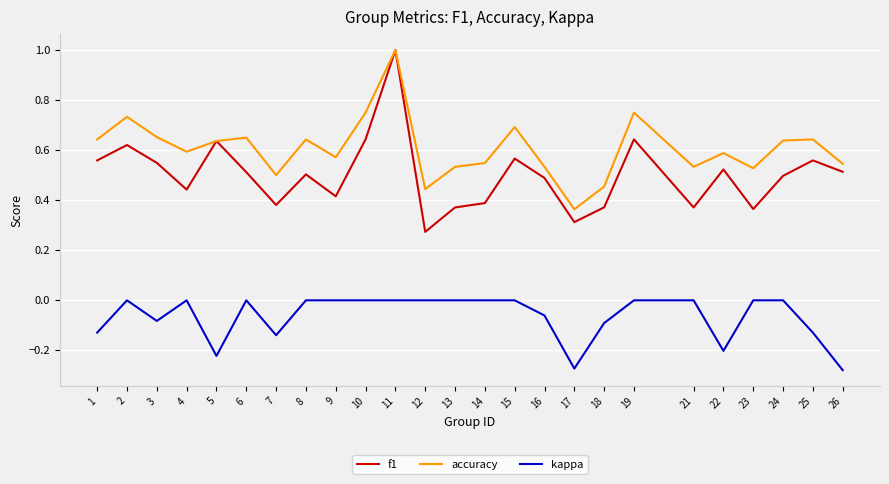

Is it true that accuracy equals 1.0 at 9?

False